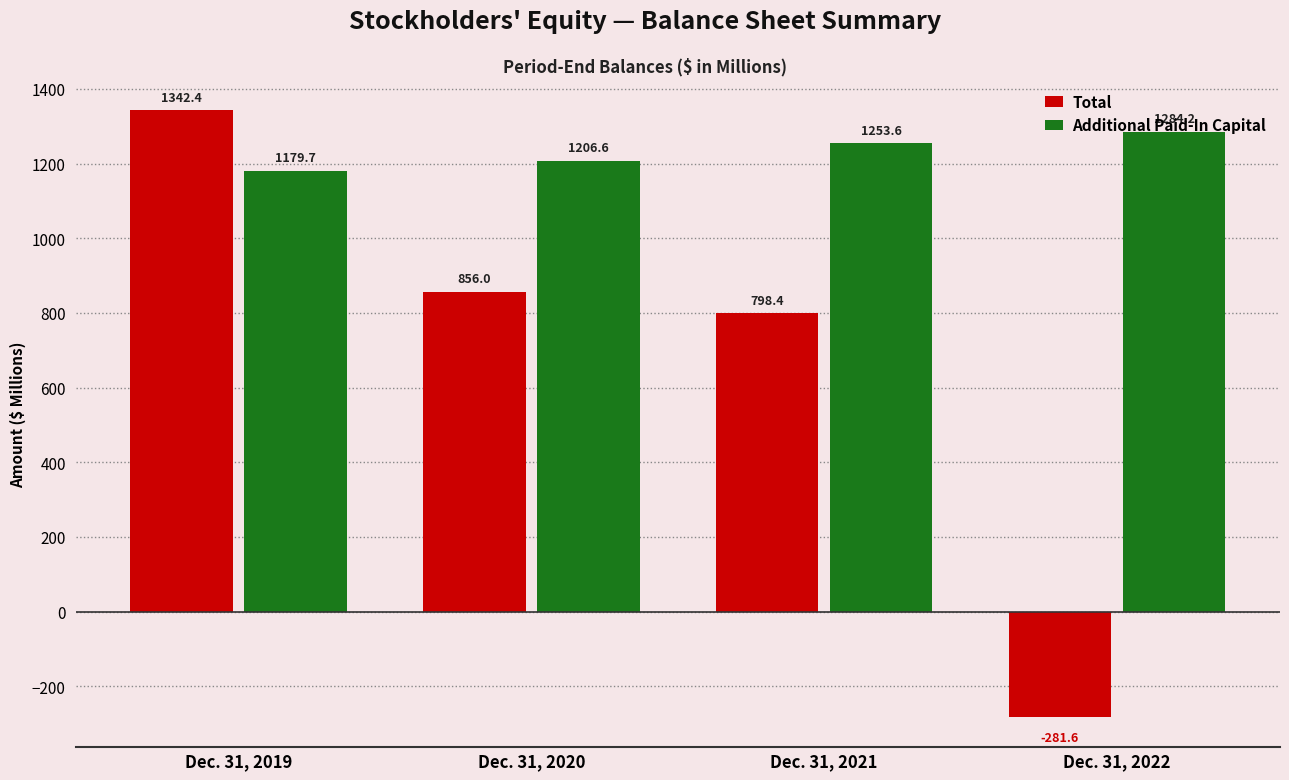

Read the Total value at Dec. 31, 2020.

856.0